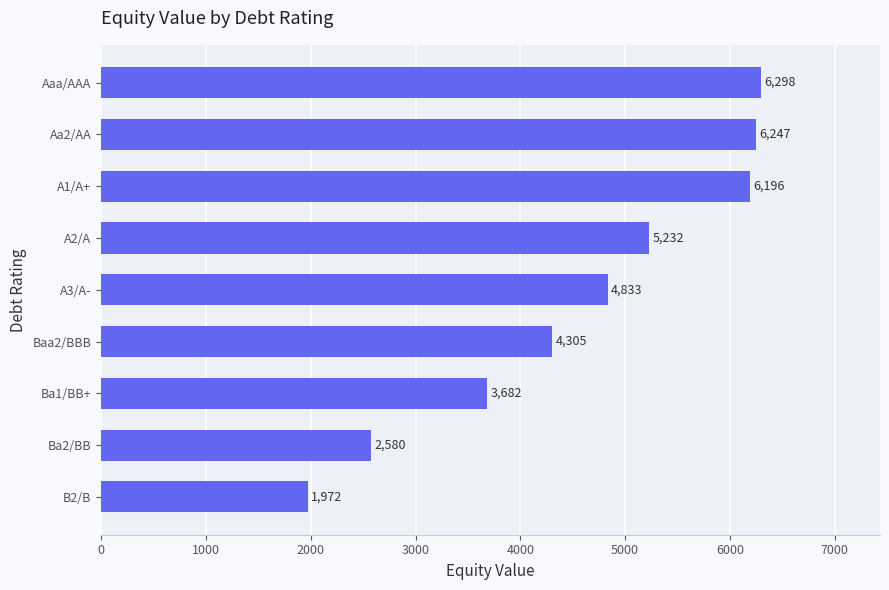

What is the difference between the second highest and minimum values?

4274.6